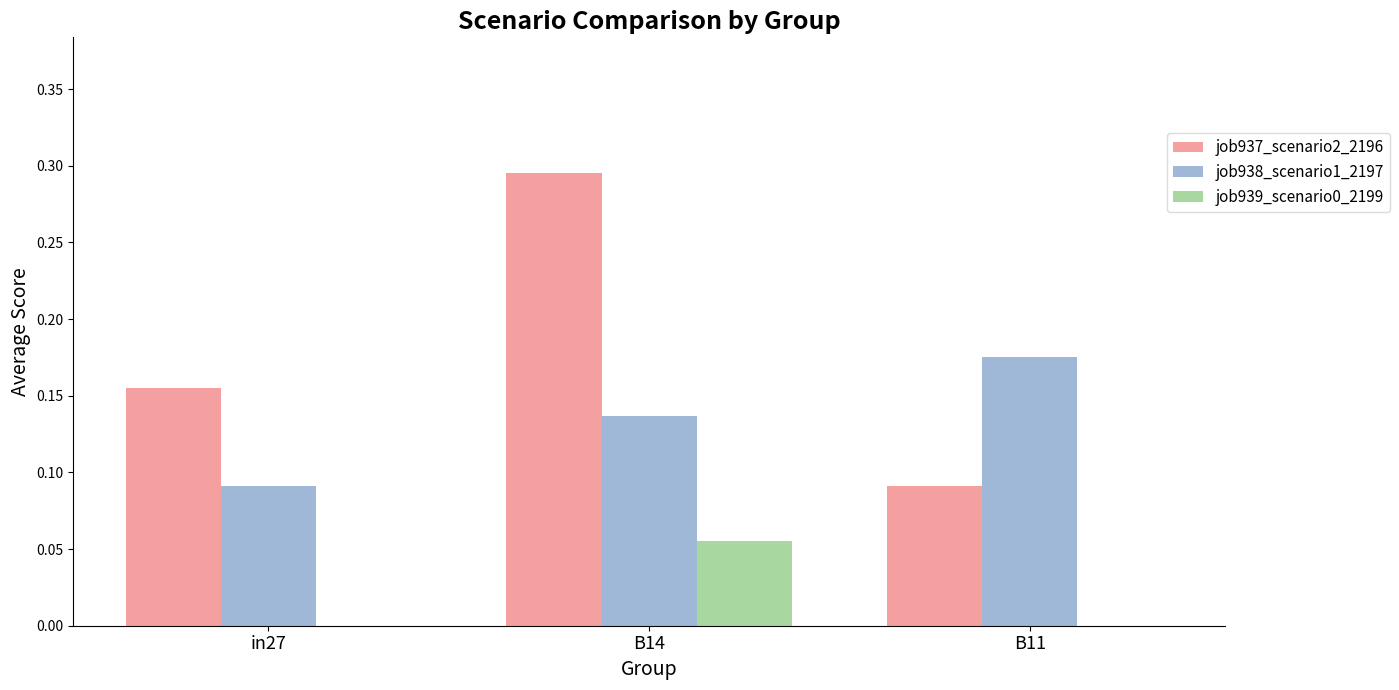

Which series has the largest total across all categories?

job937_scenario2_2196